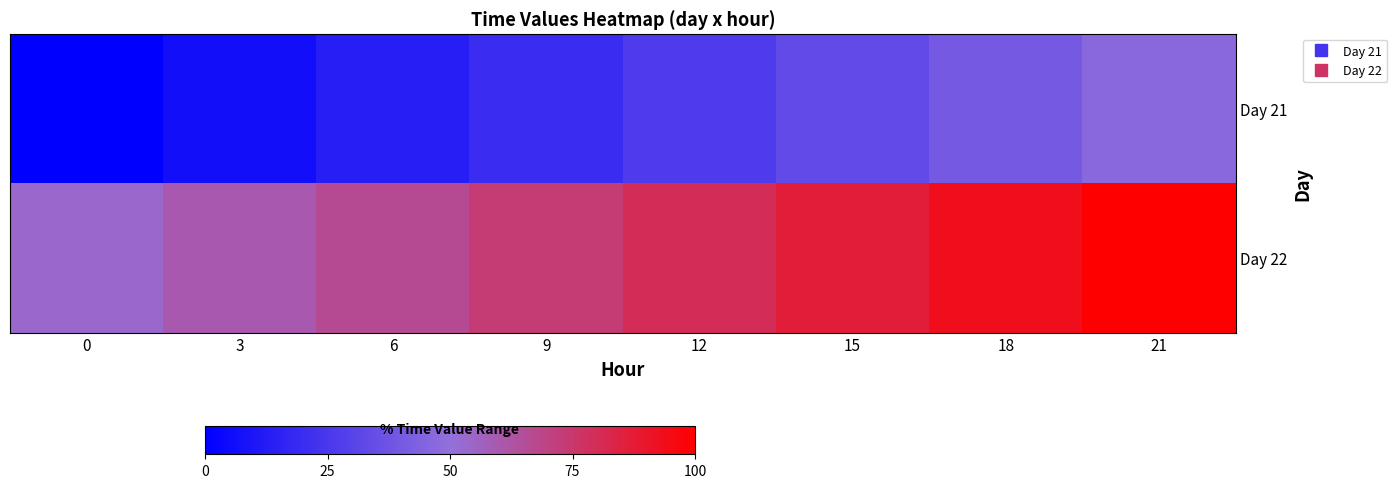

Reading left to right, list all the values displayed in this chart.

Day 21: 0=0.0	3=6.7	6=13.3	9=20.0	12=26.7	15=33.3	18=40.0	21=46.7
Day 22: 0=53.3	3=60.0	6=66.7	9=73.3	12=80.0	15=86.7	18=93.3	21=100.0